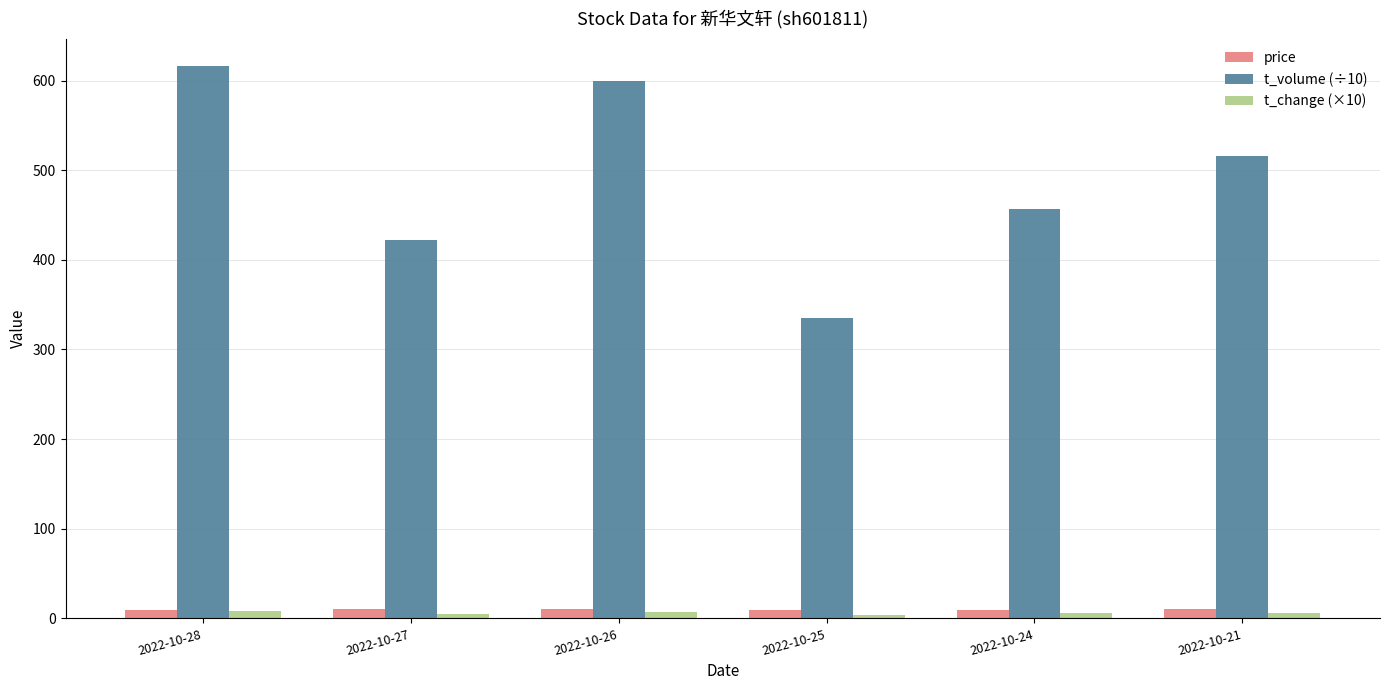

What is the greatest value displayed?

615.9